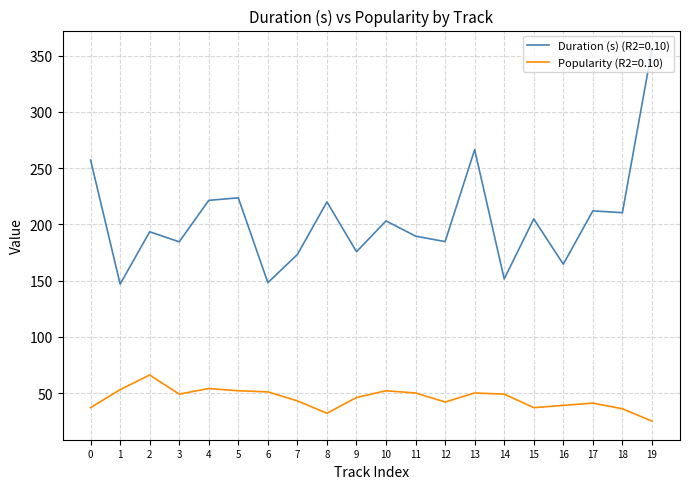

The value of Duration (s) (R2=0.10) at 2 is 91.1. True or false?

False